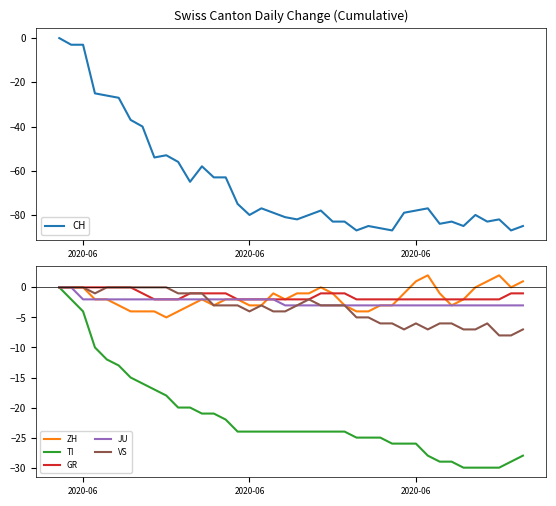

True or false: GR has more than 1 points higher than both neighbors.

False